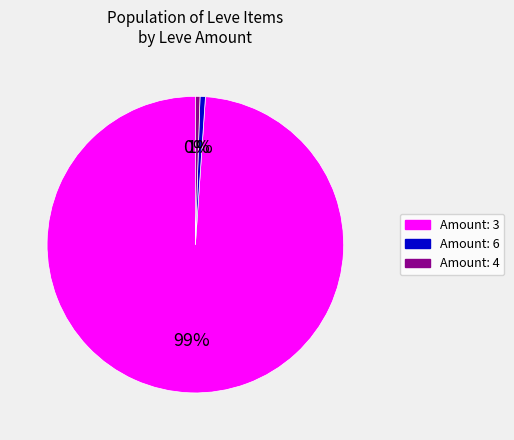

To the nearest percent, what is the average slice percentage?

33%